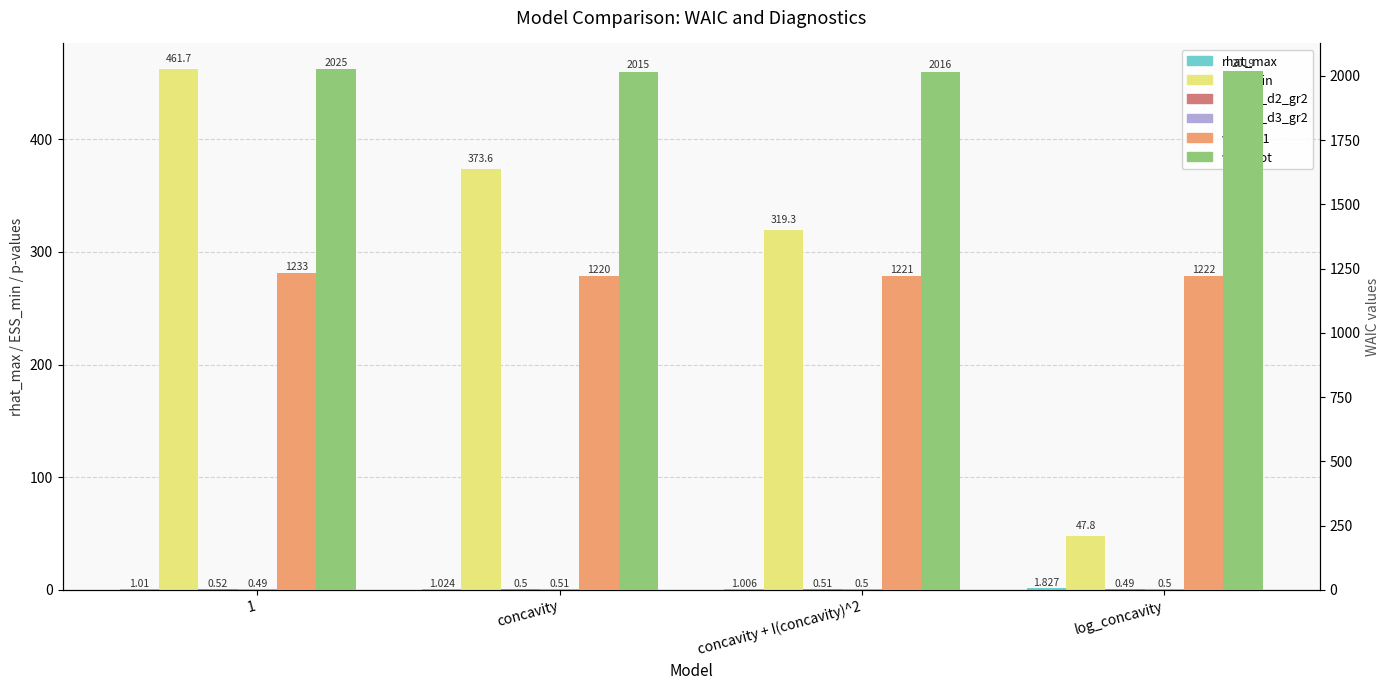

The ESS_min series shows 461.7 at 1. True or false?

True